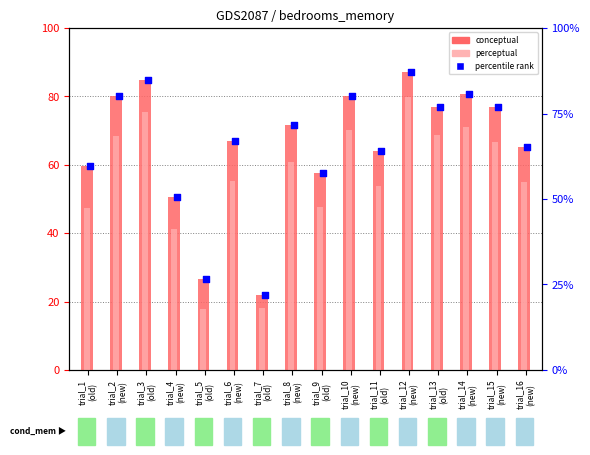

At which category is the sum across all series the highest?

trial_12
(new)